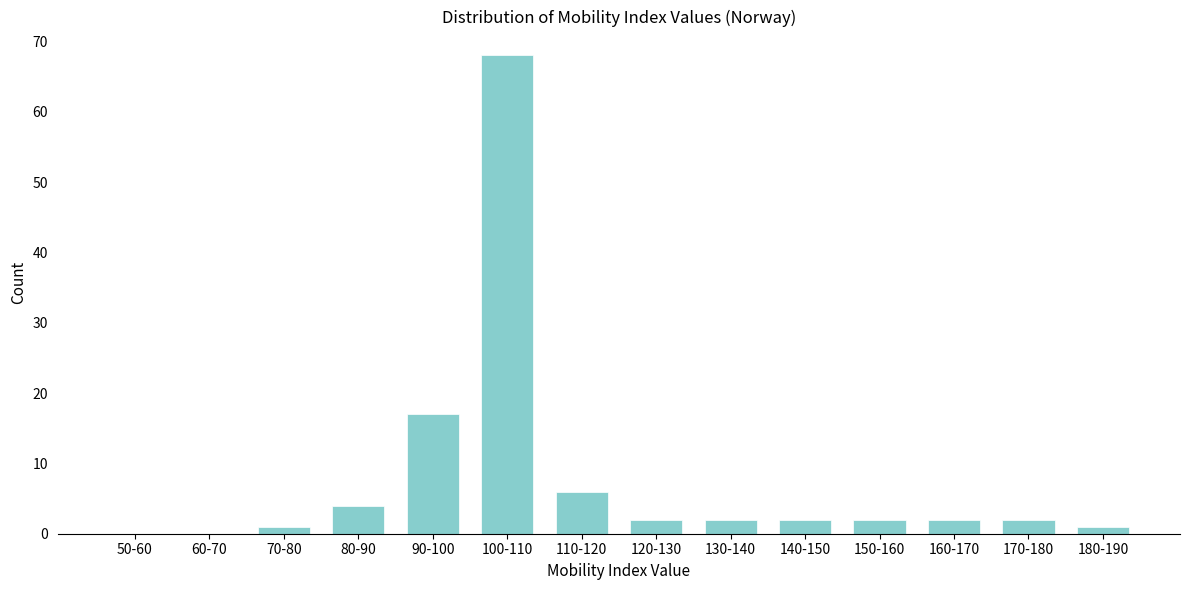

Reading right to left, list all the values displayed in this chart.

180-190=1	170-180=2	160-170=2	150-160=2	140-150=2	130-140=2	120-130=2	110-120=6	100-110=68	90-100=17	80-90=4	70-80=1	60-70=0	50-60=0